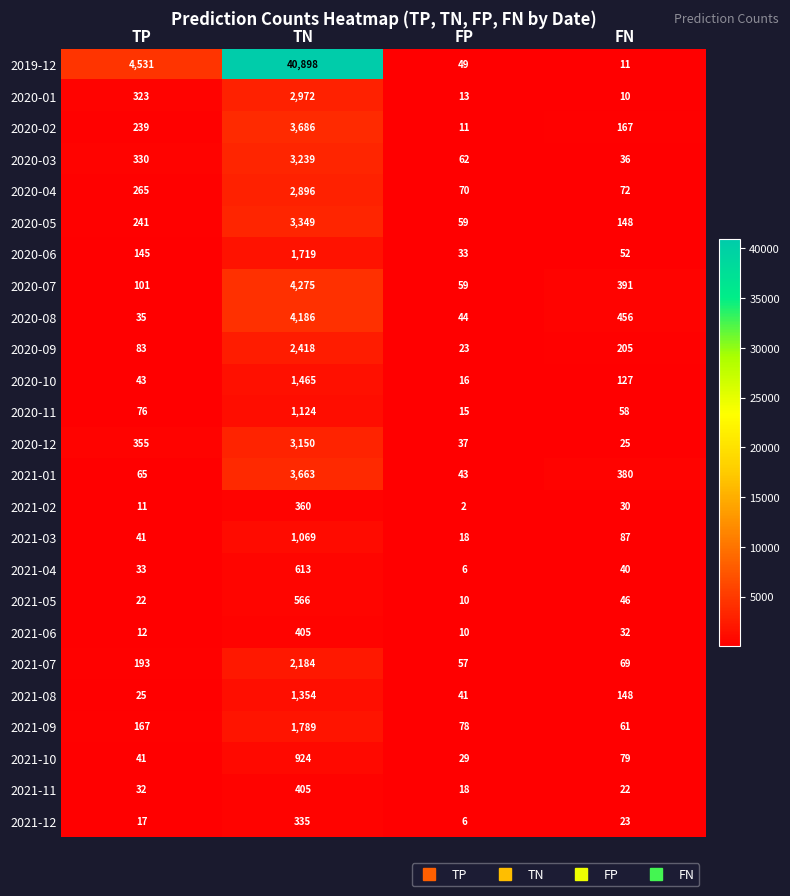

Is it true that 2021-09 equals 167 at TP?

True